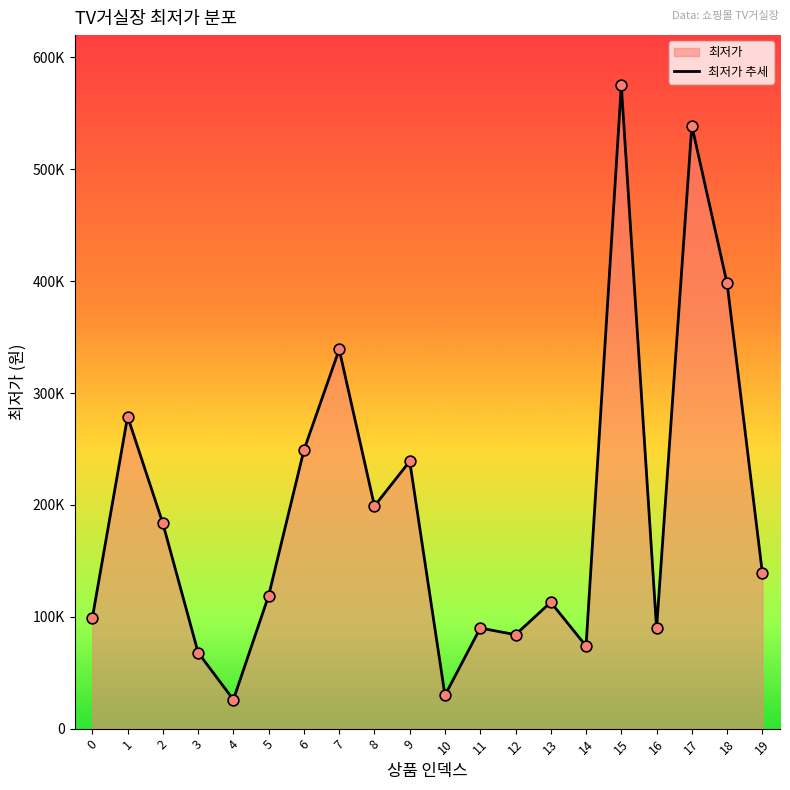

Between 12 and 9, which is larger?

9